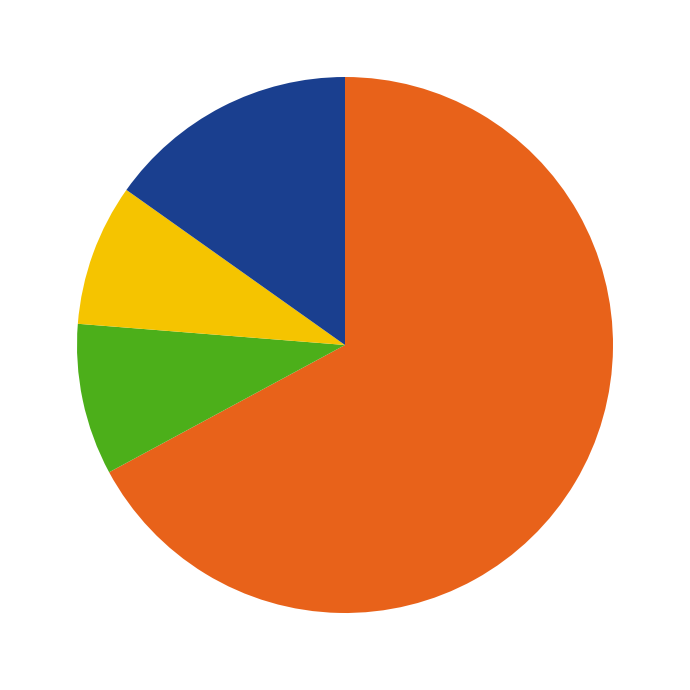

Is there a majority slice in this chart?

Yes